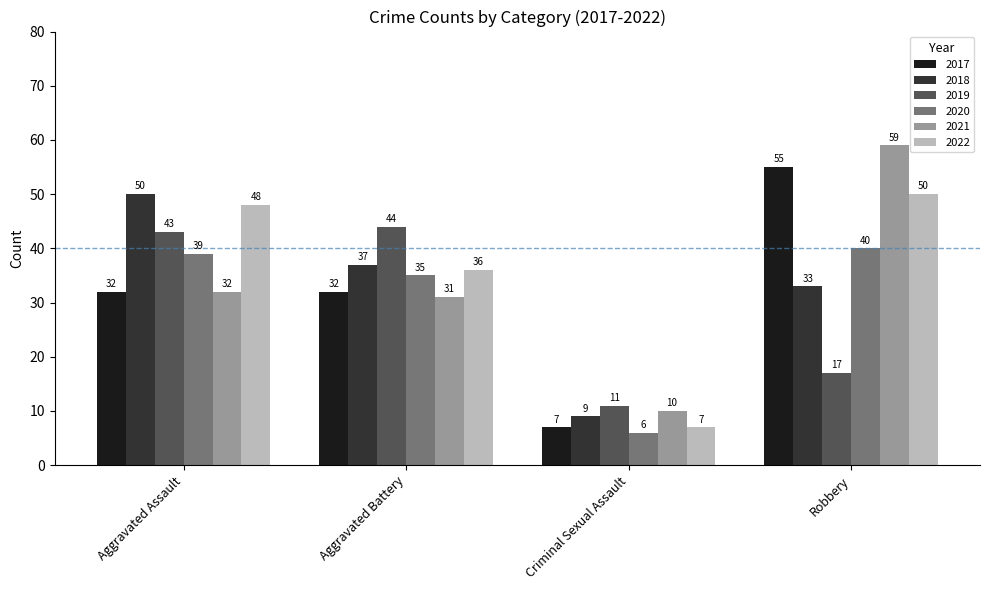

Which category has the highest value in the 2019 series?

Aggravated Battery